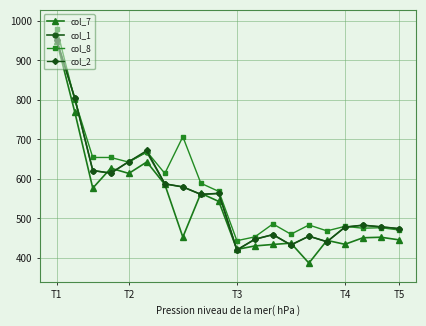

True or false: col_7 and col_8 intersect in this chart.

False